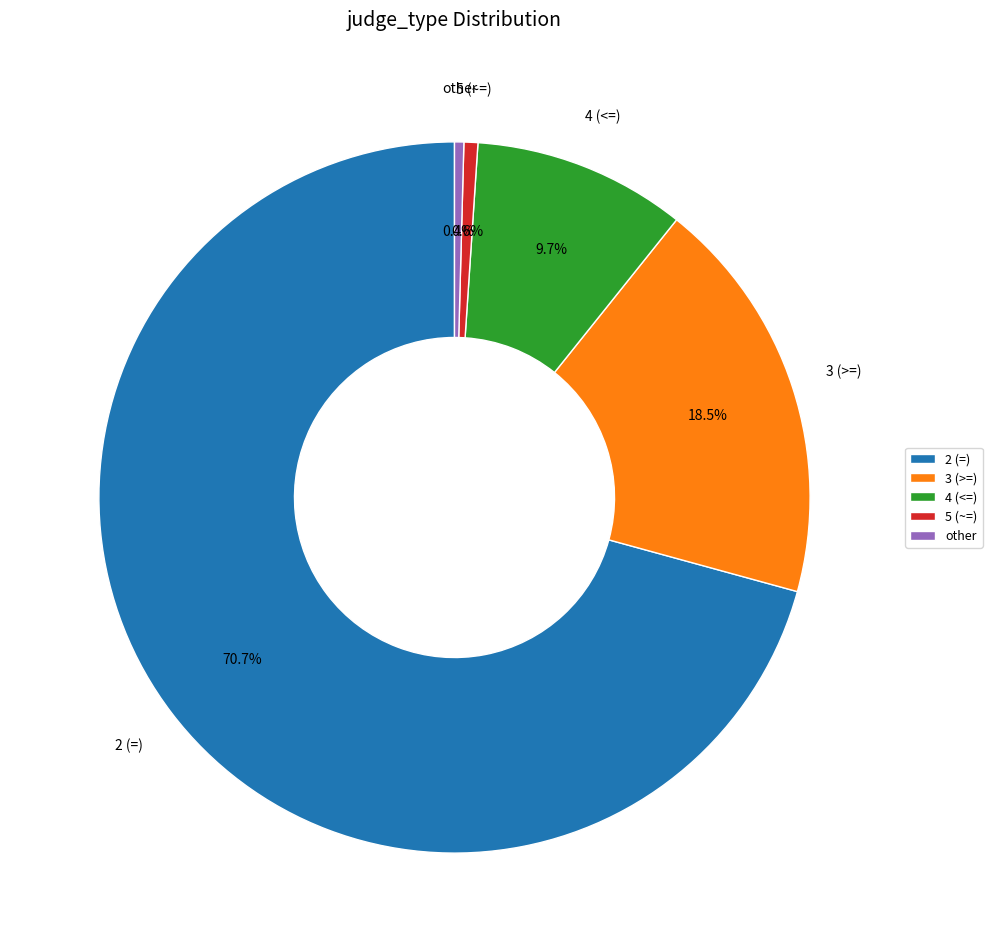

Is it true that 2 (=) is 62% of the pie?

False